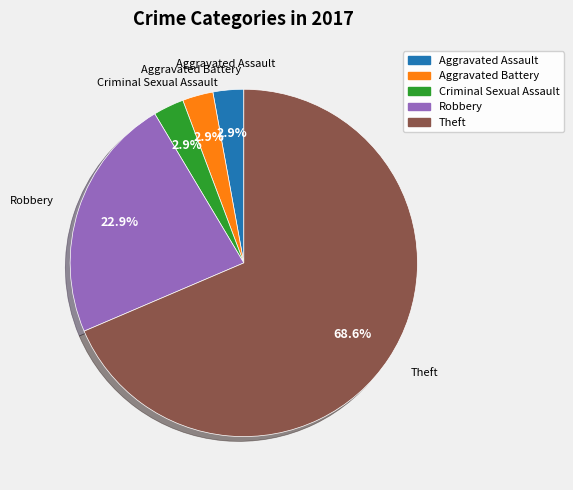

Is there any slice that represents more than half of the pie?

Yes